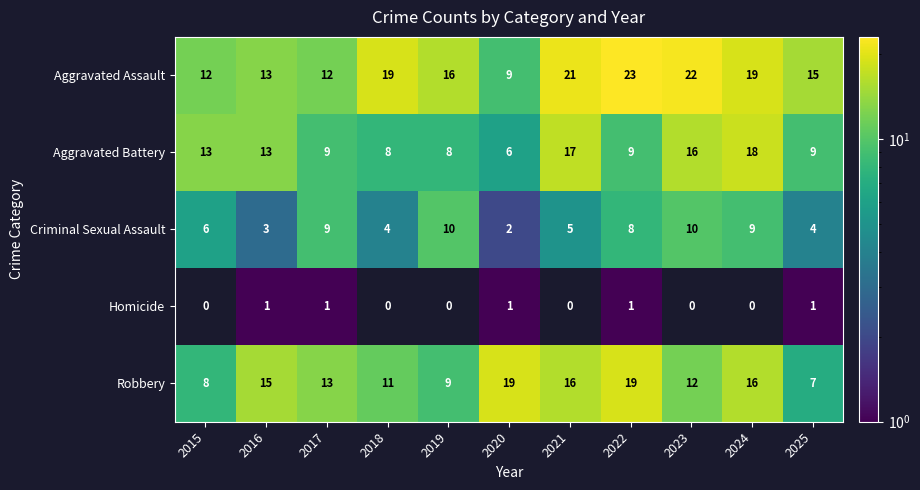

Which has a higher value, 2016 or 2024?

2024